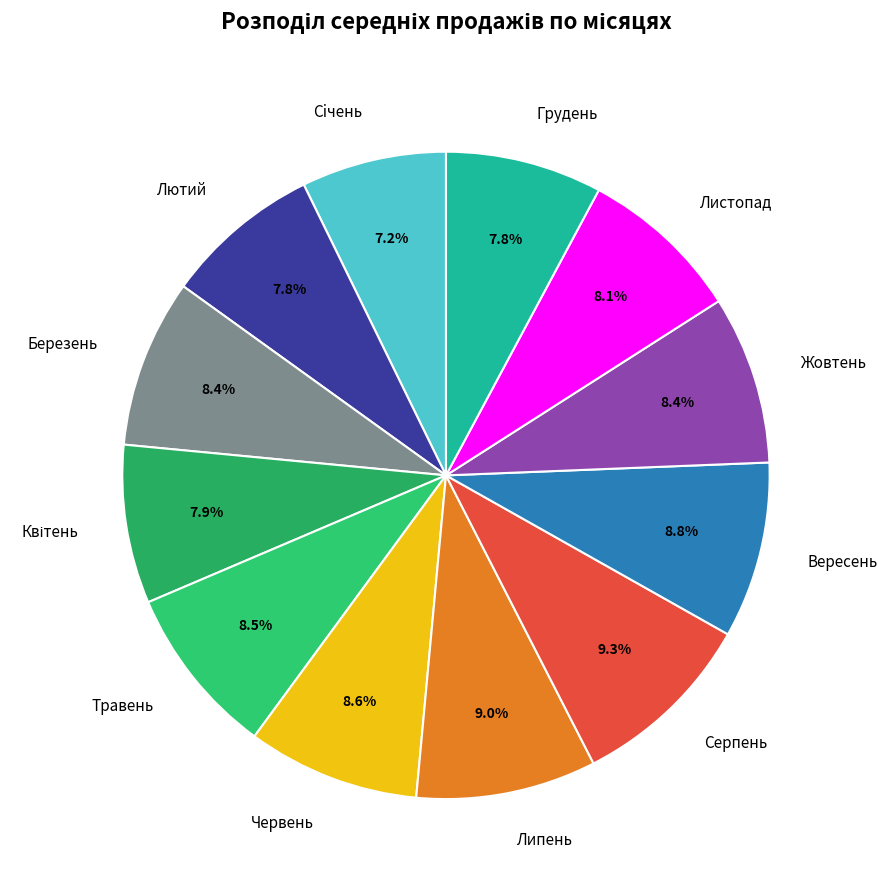

Is Березень the majority of the pie?

No